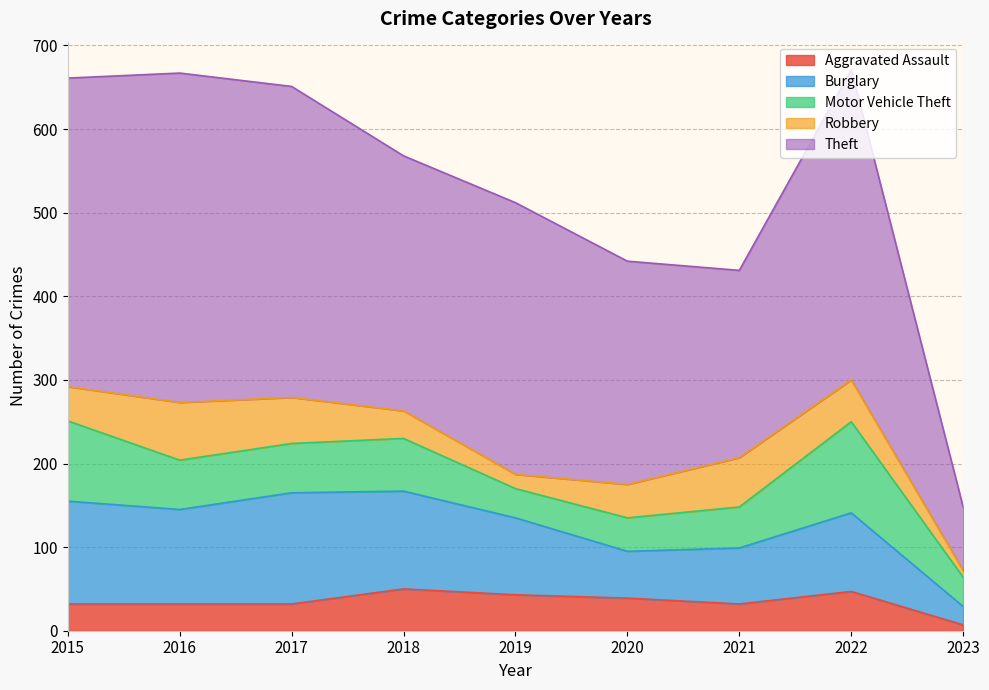

True or false: Robbery has more than 0 interior local peaks.

True